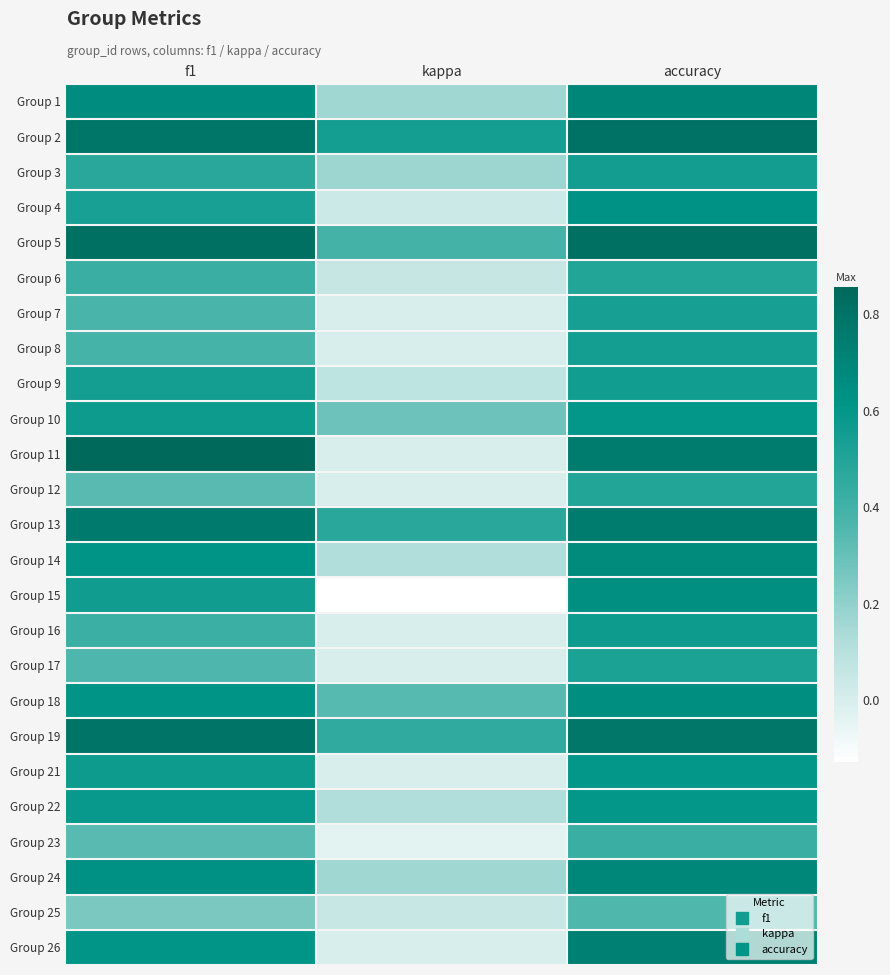

At accuracy, list the series in order from largest to smallest.

Group 5, Group 2, Group 19, Group 11, Group 13, Group 26, Group 1, Group 24, Group 14, Group 18, Group 15, Group 4, Group 10, Group 21, Group 22, Group 16, Group 9, Group 3, Group 8, Group 7, Group 17, Group 6, Group 12, Group 23, Group 25